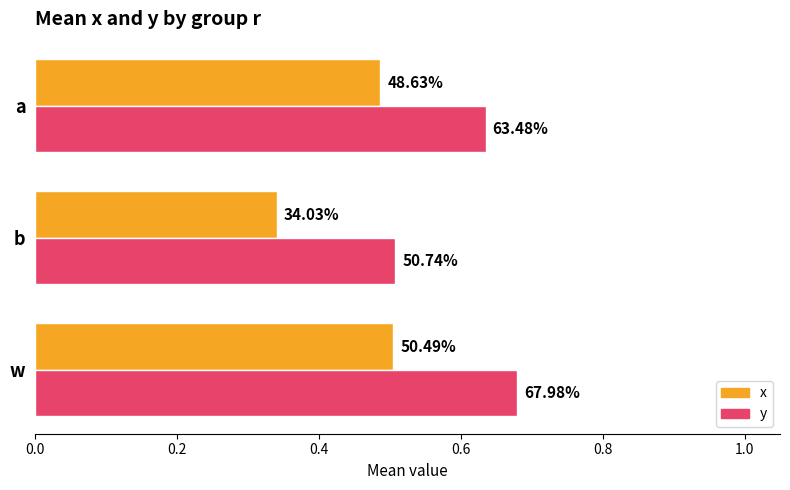

What is the minimum value shown in the chart?

0.3